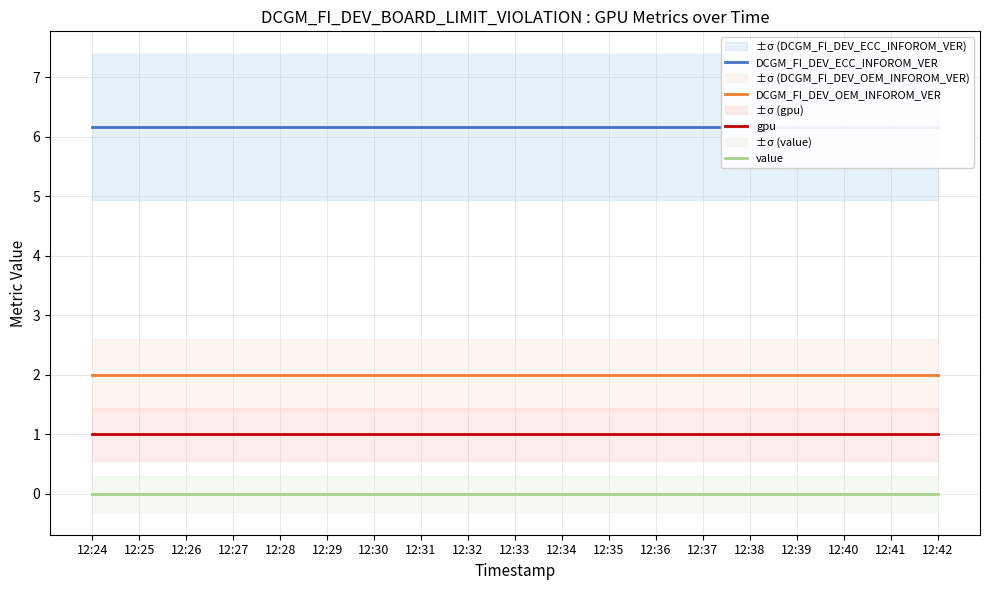

At which label does DCGM_FI_DEV_ECC_INFOROM_VER reach its peak?

12:24